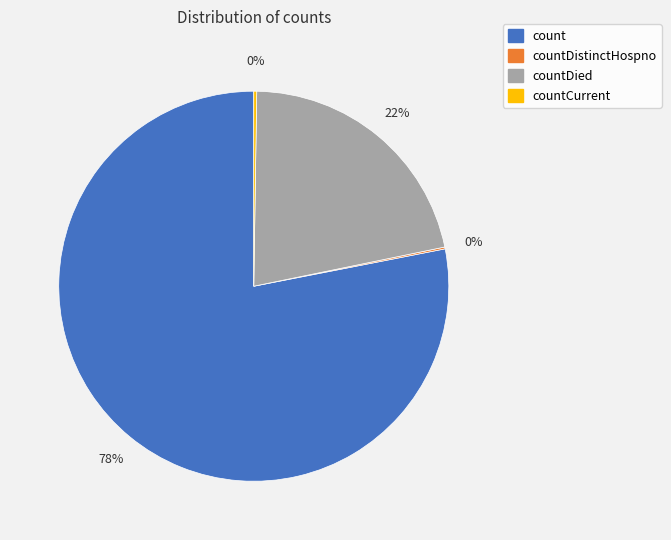

To the nearest percent, what is the average slice percentage?

25%